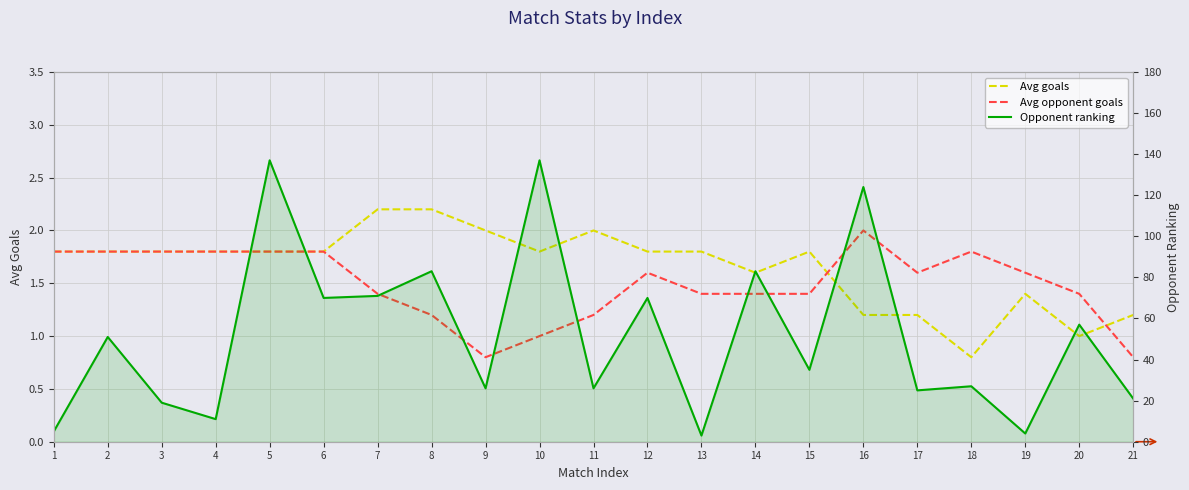

What is the total value across all series at 18?

29.6